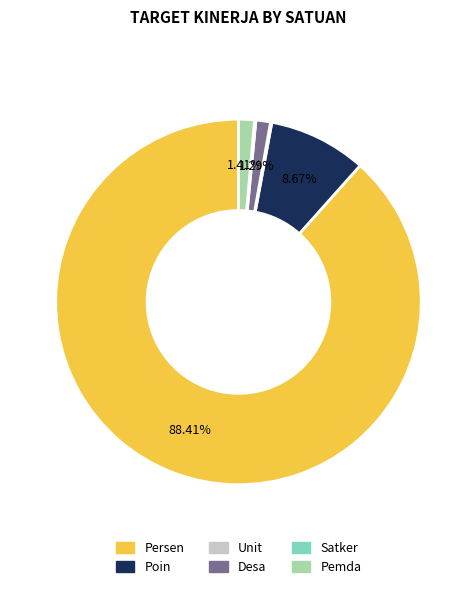

To the nearest percent, what is the combined percentage of Desa and Pemda?

3%